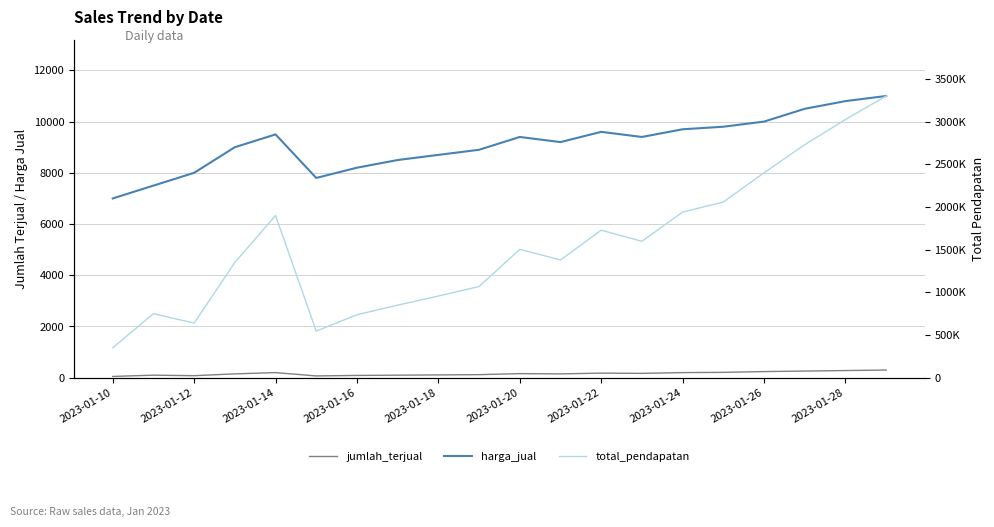

Which series has the widest spread of values?

total_pendapatan